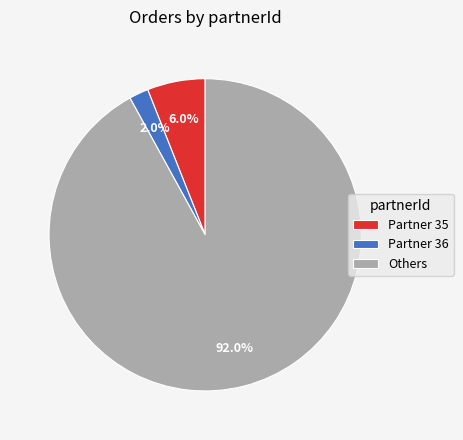

Which category has the smallest portion of the pie?

Partner 36